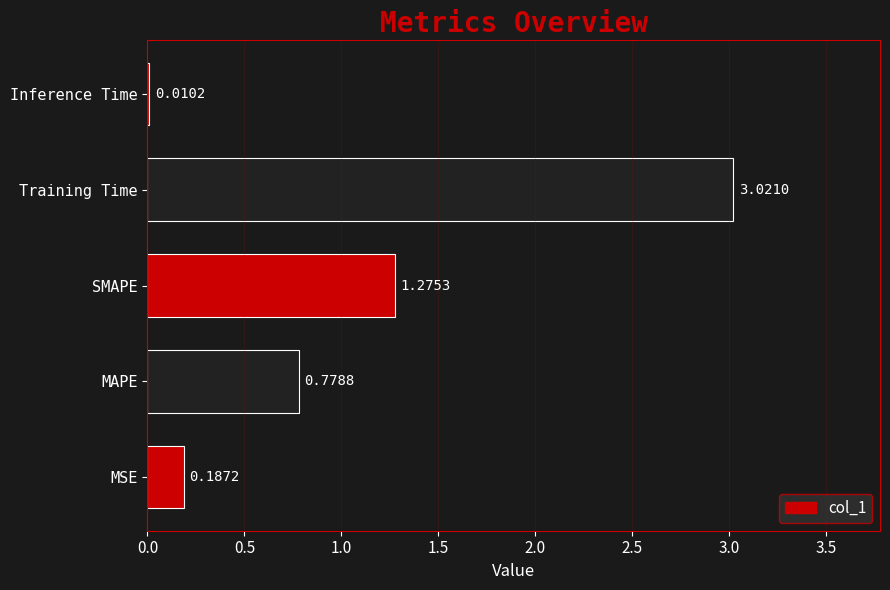

Which has a higher value, Training Time or SMAPE?

Training Time